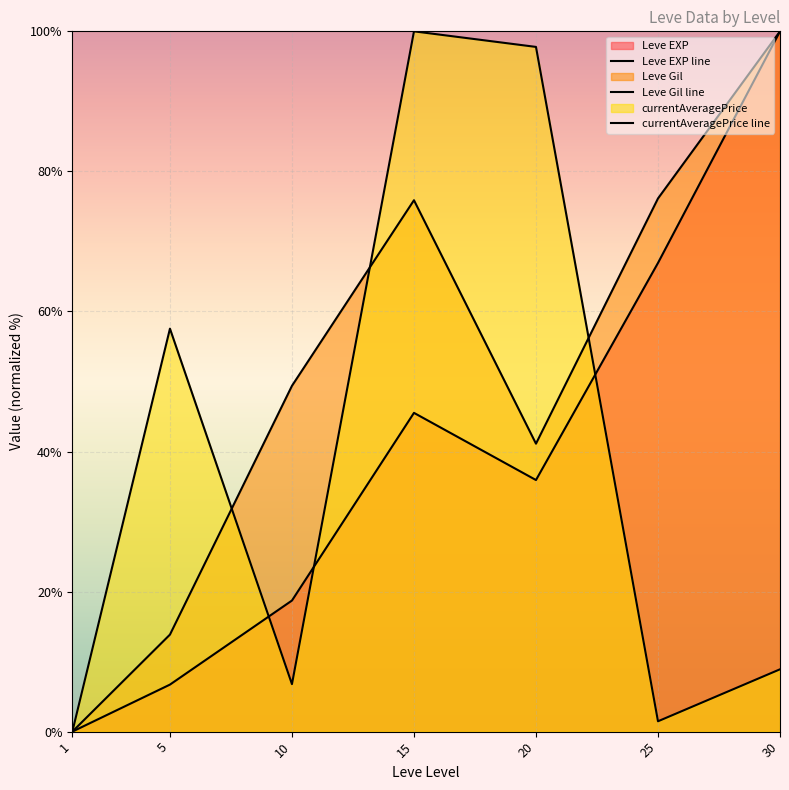

True or false: currentAveragePrice line and Leve EXP line intersect in this chart.

True